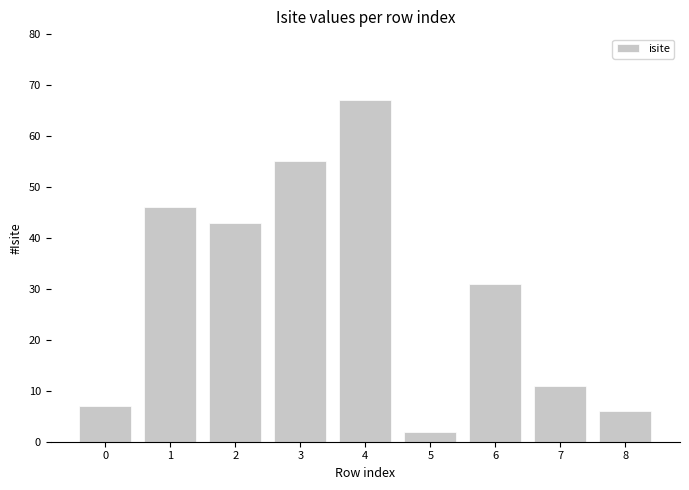

Reading right to left, list all the values displayed in this chart.

6	11	31	2	67	55	43	46	7